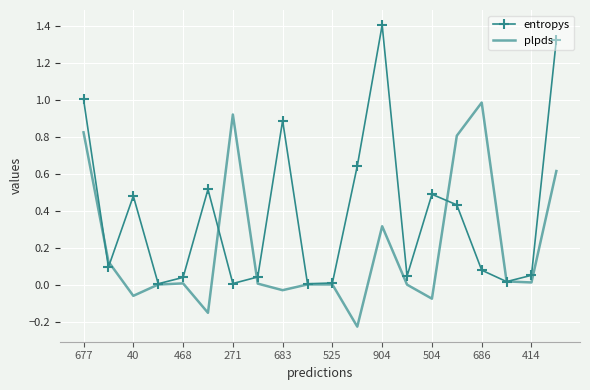

True or false: plpds and entropys intersect in this chart.

True